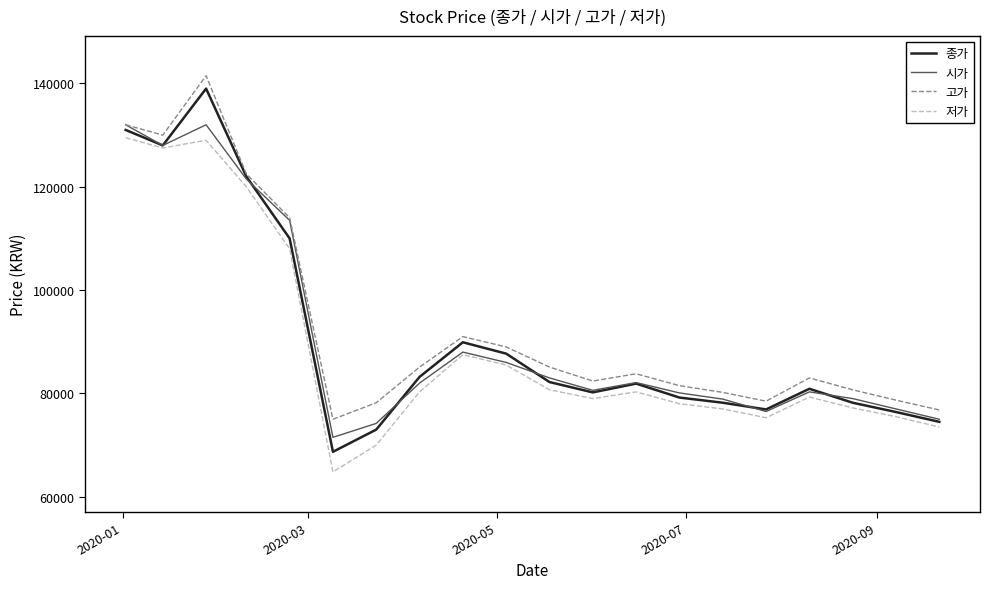

What is the minimum value shown in the chart?

64800